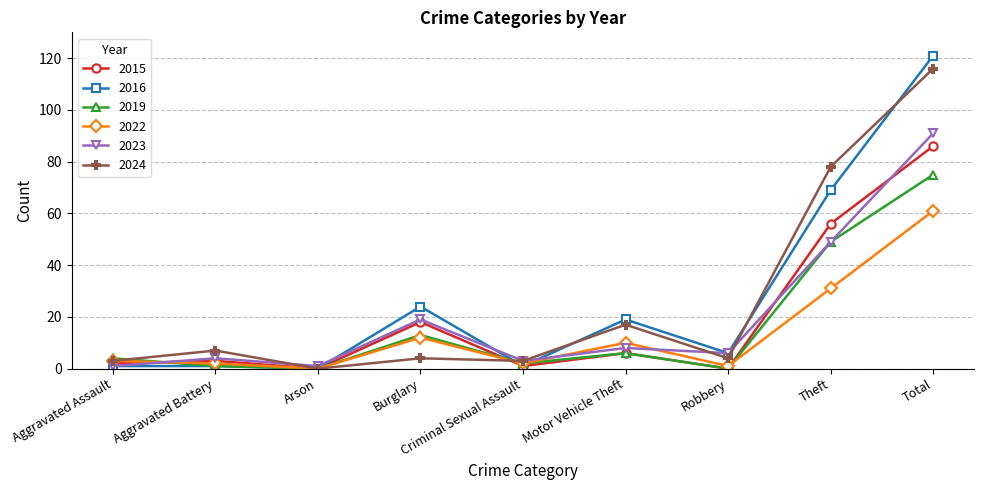

Between Aggravated Assault and Motor Vehicle Theft, which series saw the biggest shift?

2016